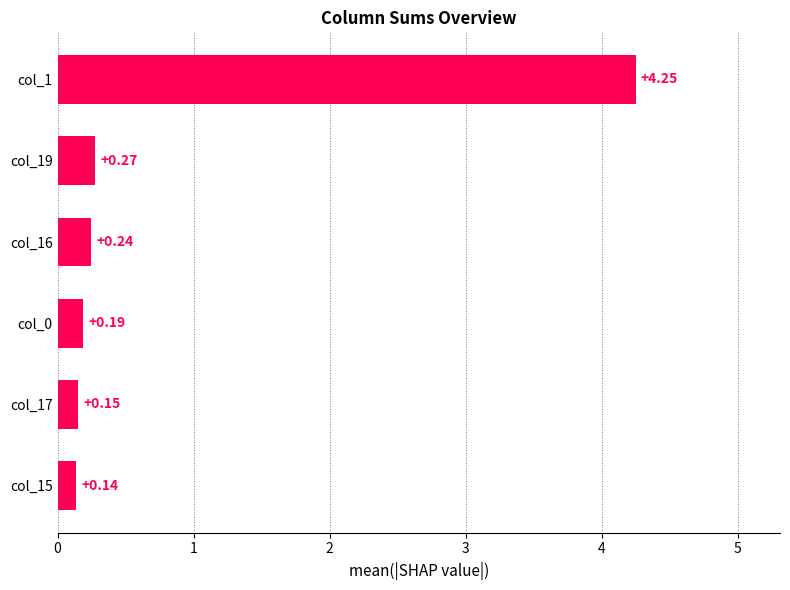

What is the change in value from col_15 to col_16?

+0.1